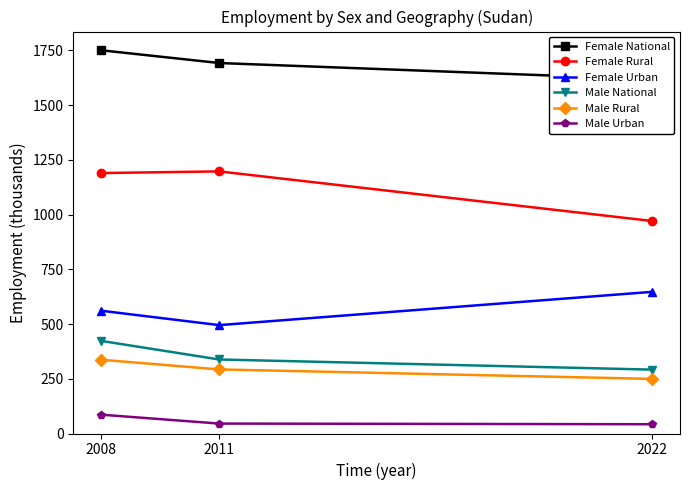

What is the difference between the maximum and minimum values in the Male Urban series?

43.7